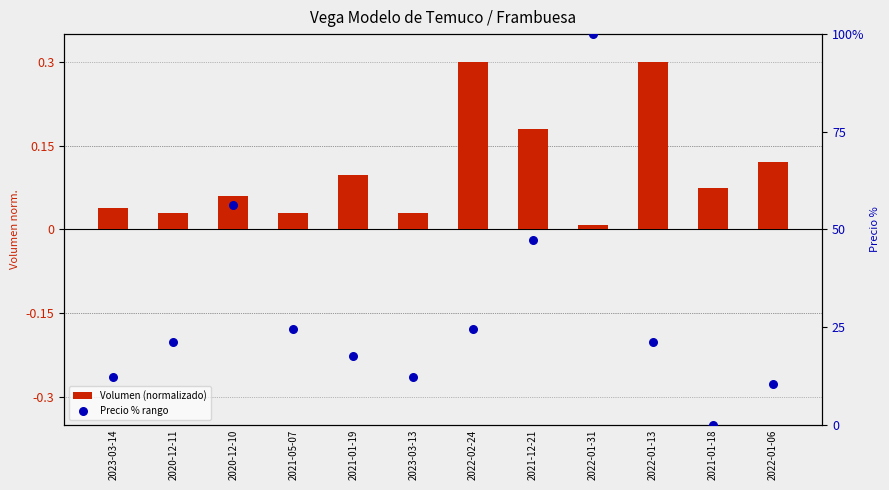

At how many categories does at least one series exceed 76?

1